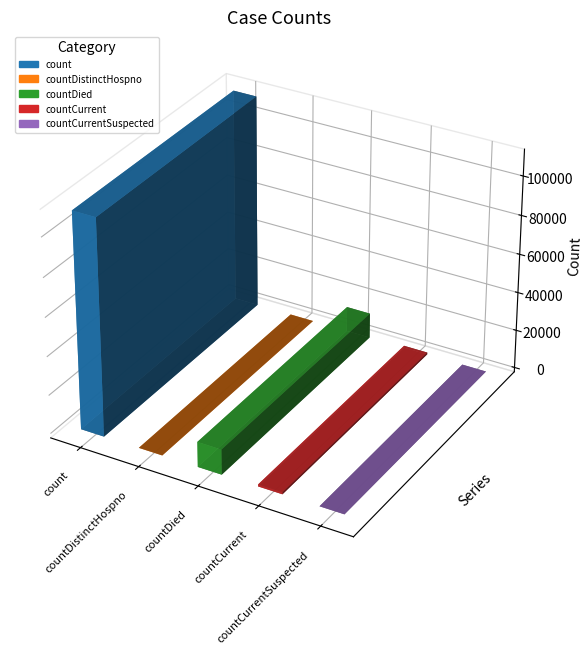

At which category does the chart reach its minimum across all series?

countDistinctHospno